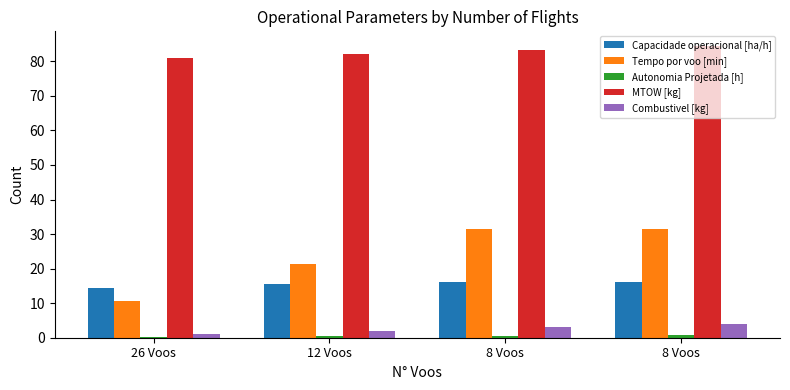

What is the label of the 1st bar from the left?

26 Voos